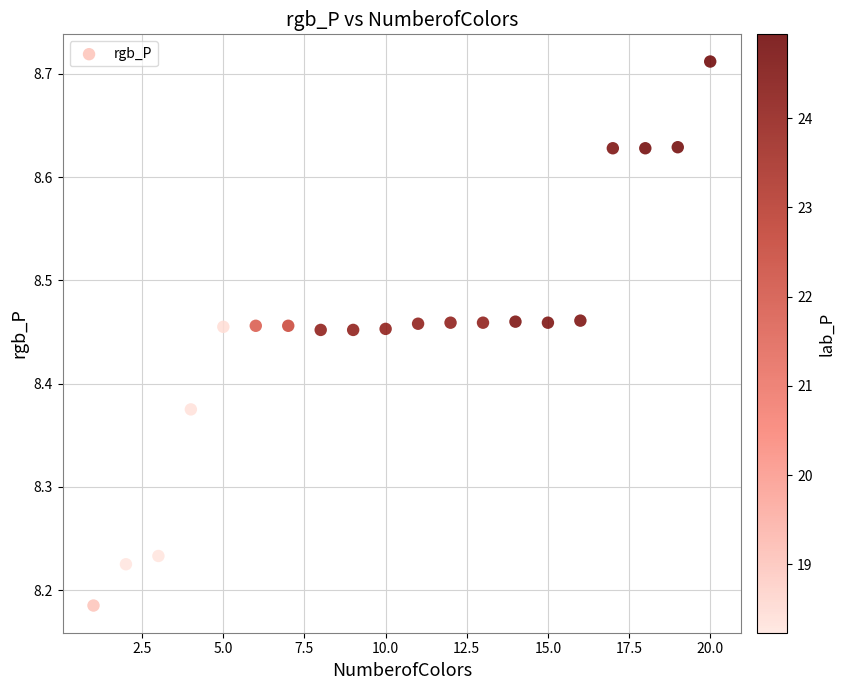

What is the range of Y values (max minus min)?

0.5